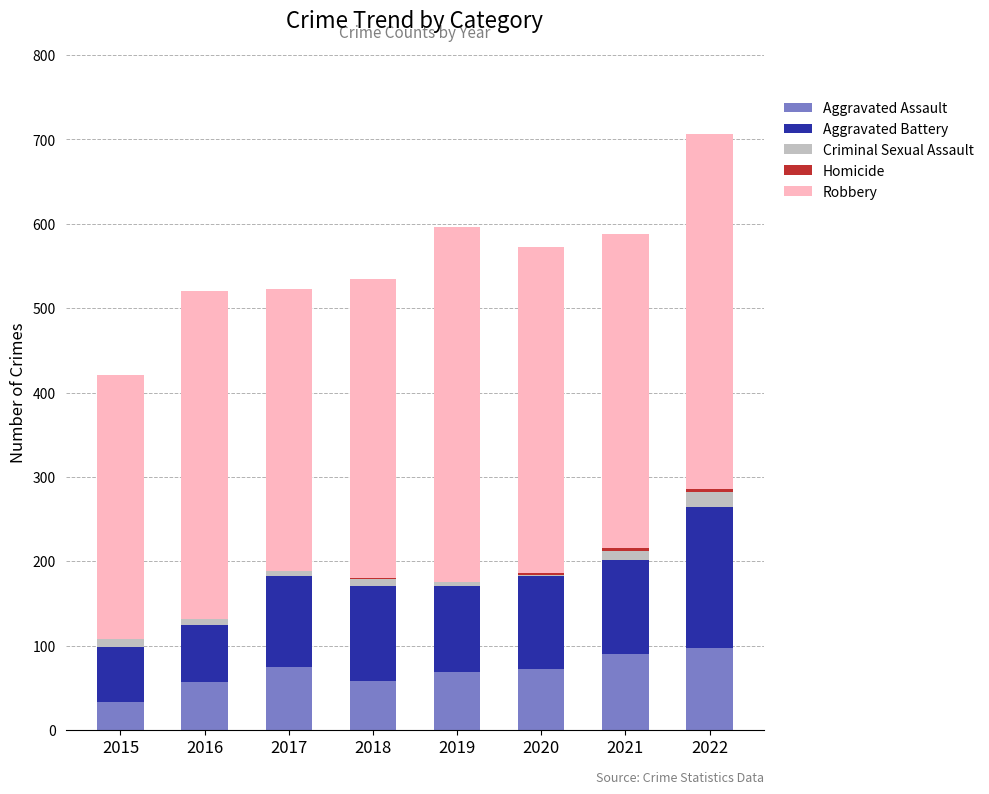

What is the highest value of the Aggravated Assault series?

97